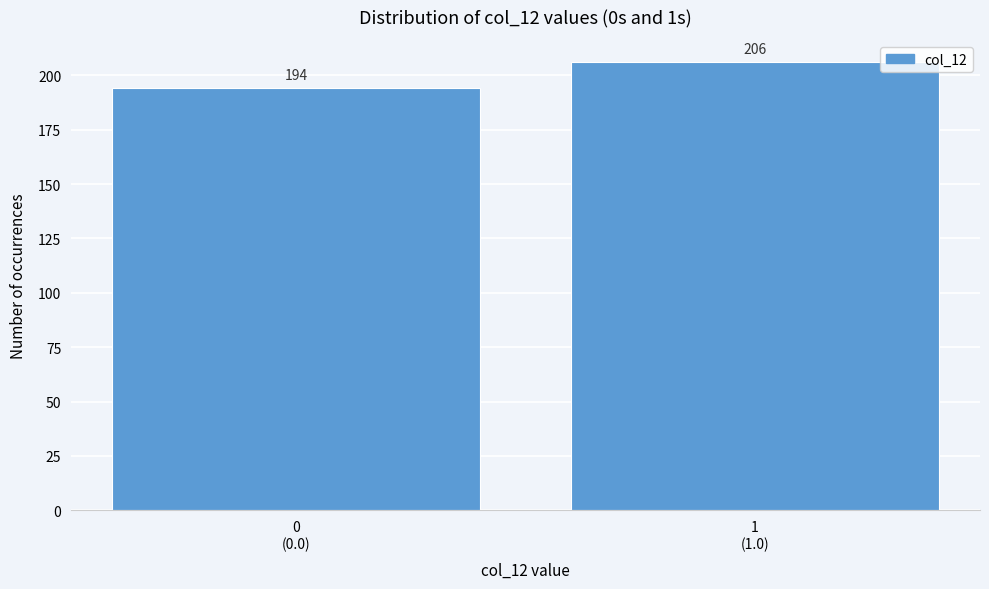

Reading right to left, what are all the values shown in this chart?

206	194